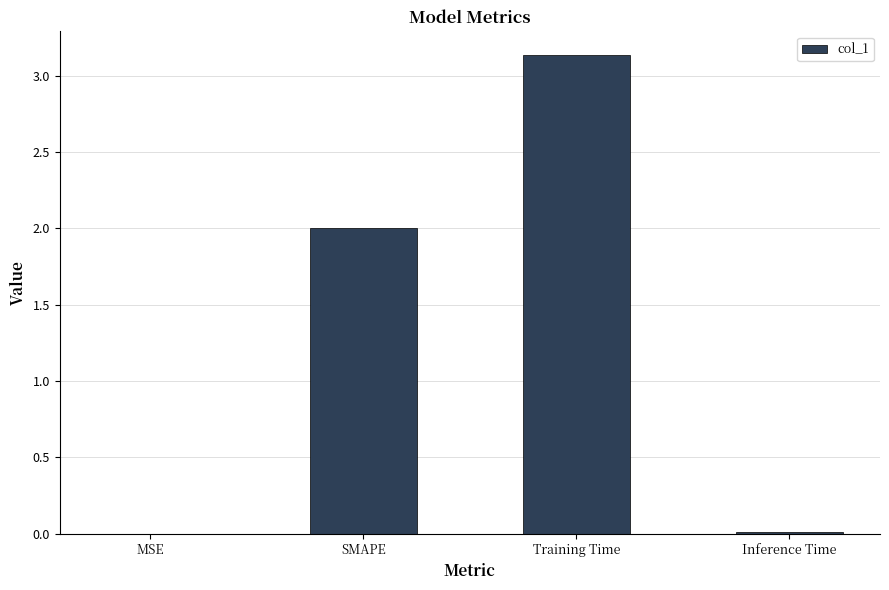

How many series are shown in this chart?

1